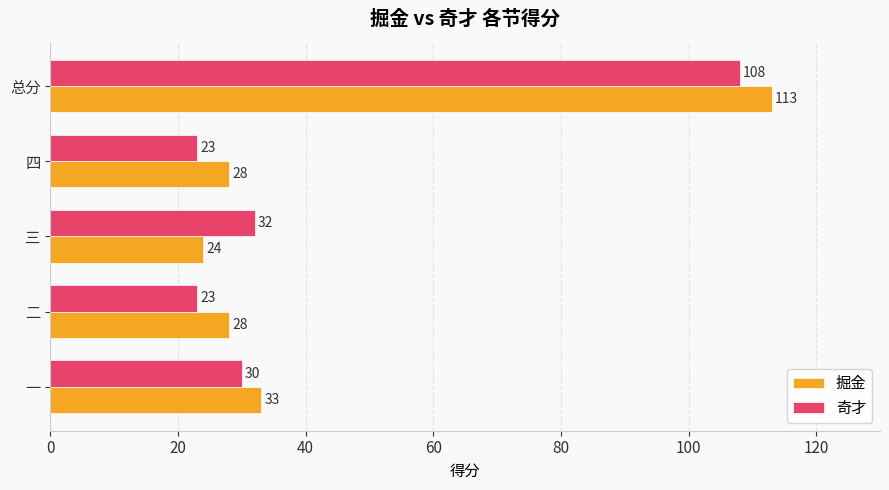

Rank the series by their maximum value, from lowest to highest.

奇才, 掘金